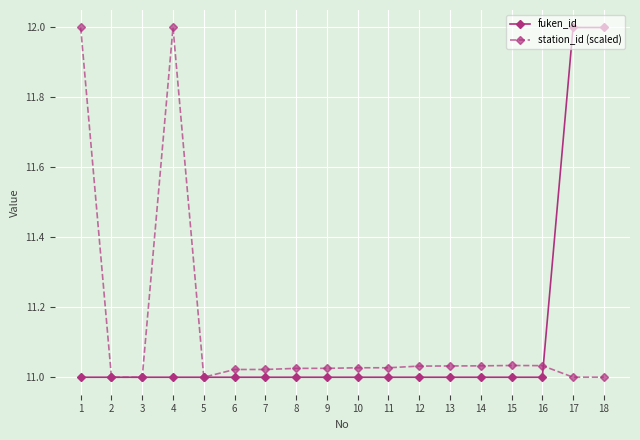

What is the spread (max minus min) of values at 1?

1.0